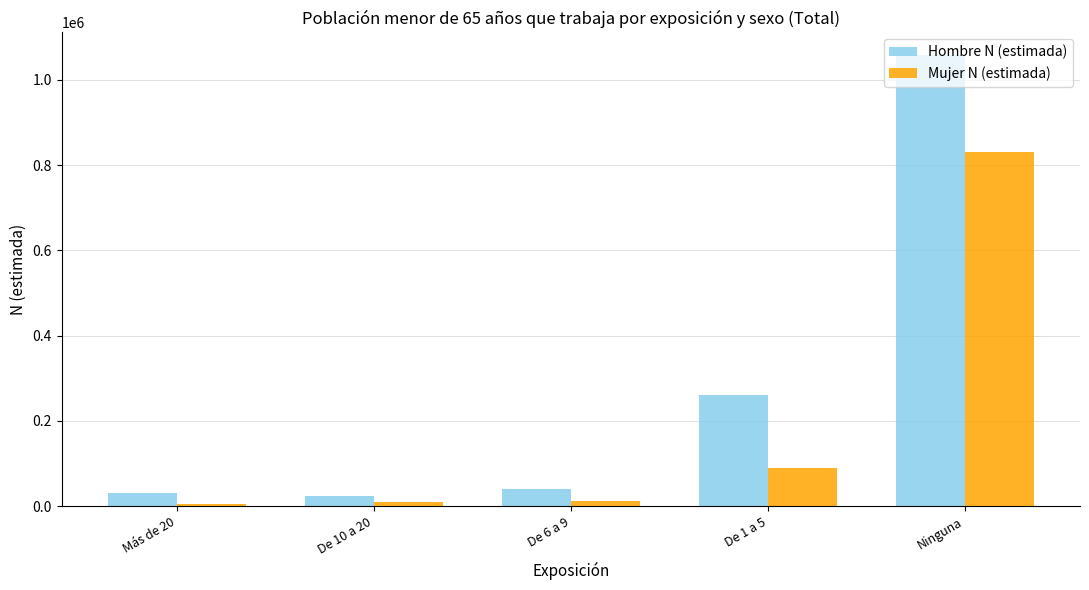

Which series has the widest spread of values?

Hombre N (estimada)